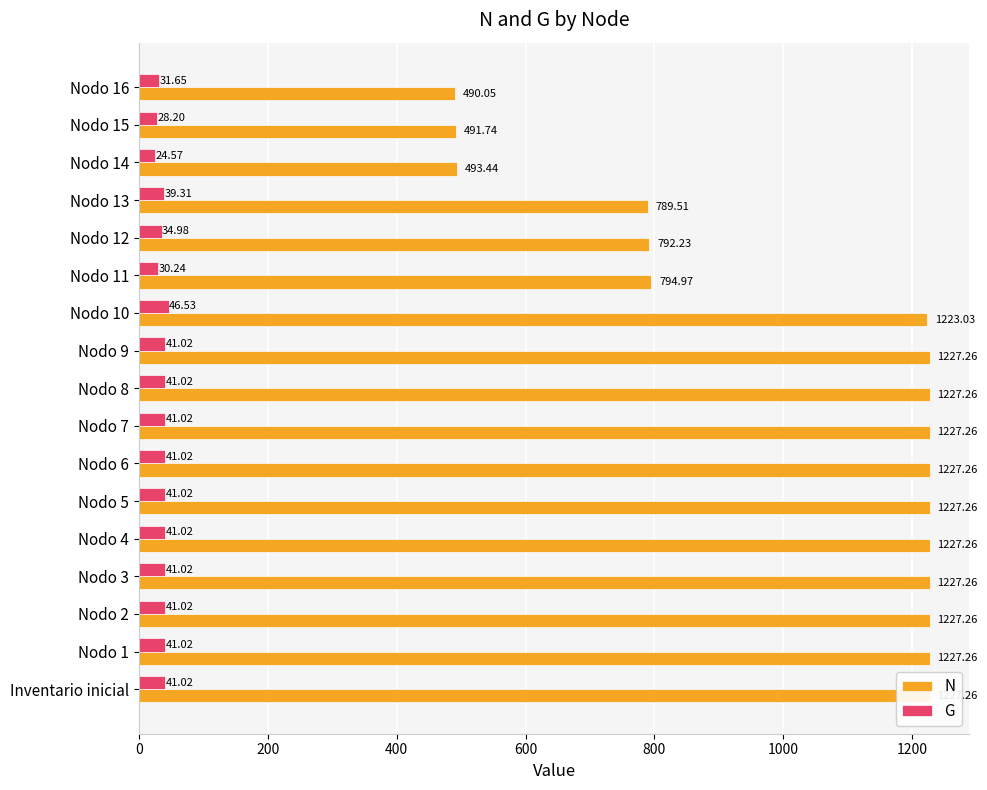

How many values in the N series exceed 1227?

10